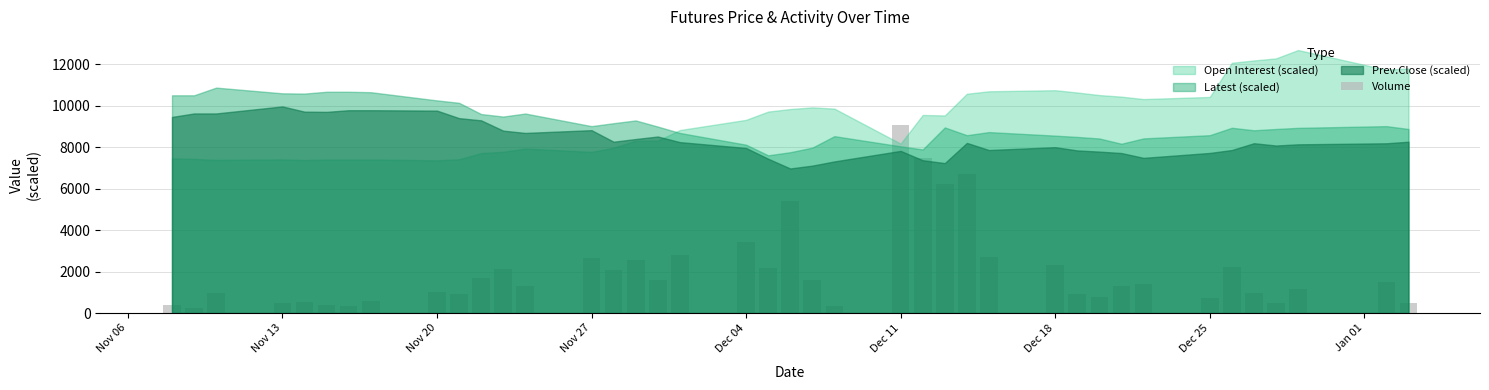

What is the average value?

2054